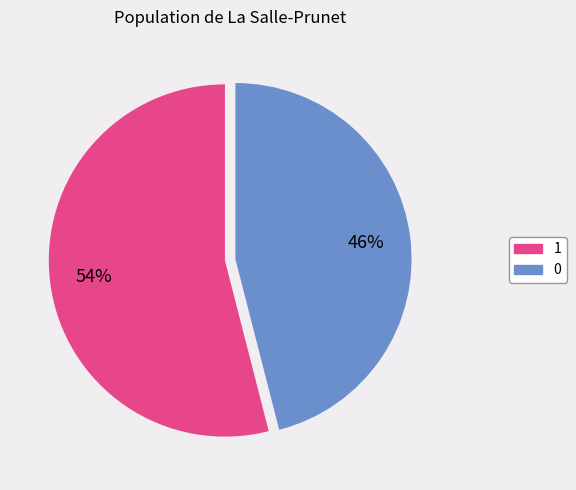

What percentage is the 0 slice, to the nearest percent?

46%